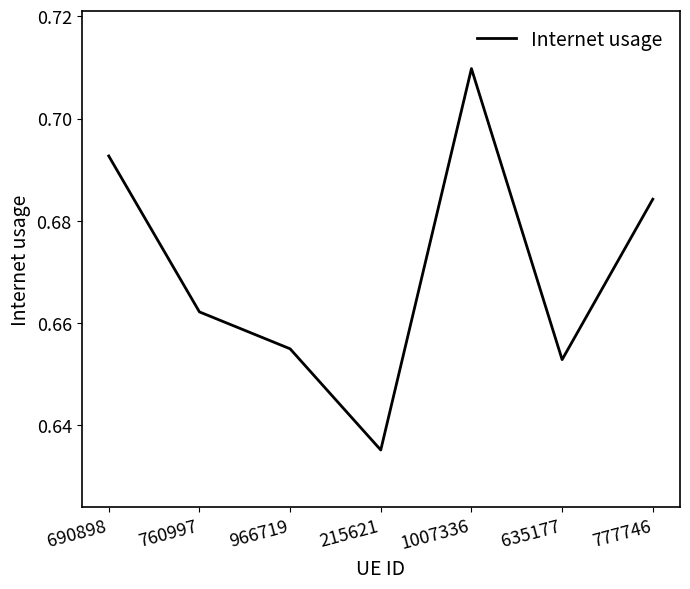

What is the sum of all values?

4.7